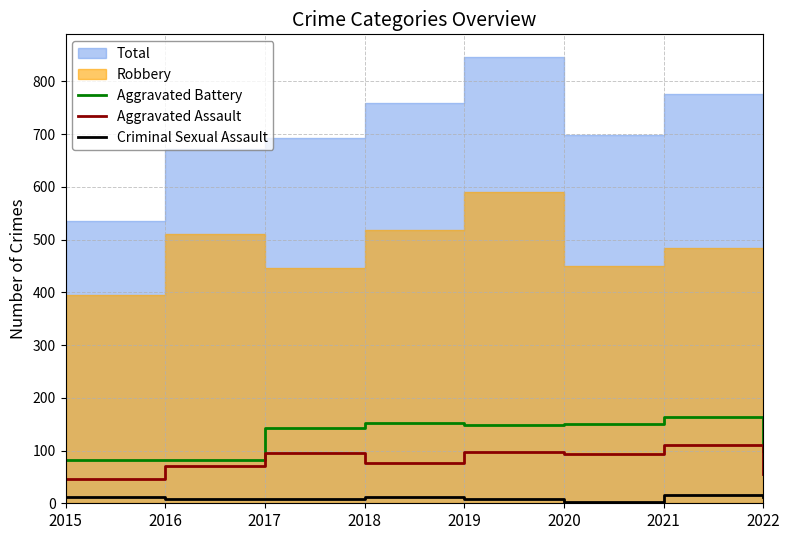

True or false: Criminal Sexual Assault and Aggravated Battery intersect in this chart.

False